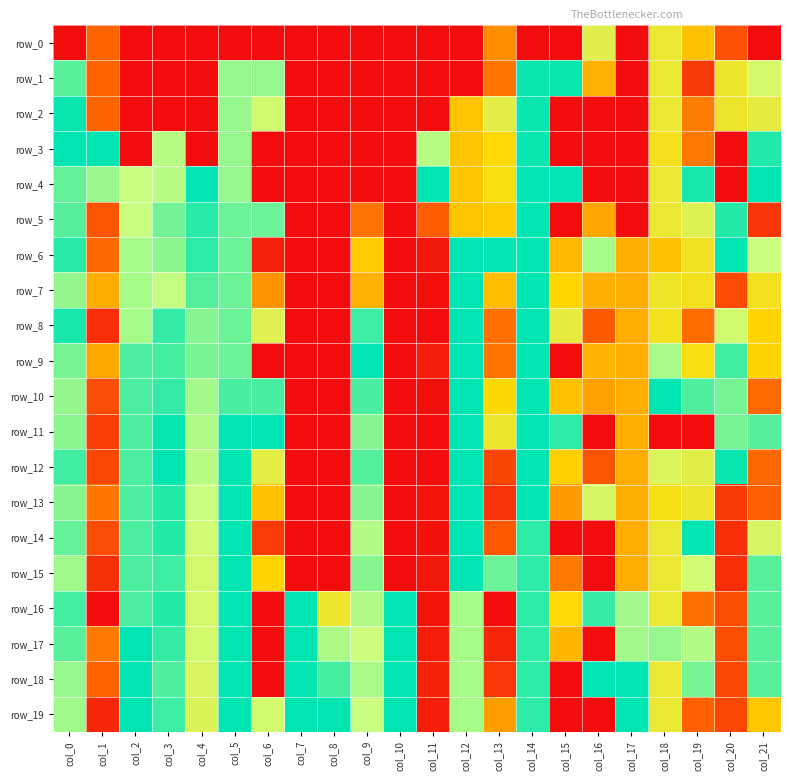

Rank the categories by row_4 value from lowest to highest.

col_6, col_7, col_8, col_9, col_10, col_16, col_17, col_20, col_12, col_13, col_18, col_2, col_3, col_1, col_5, col_0, col_19, col_4, col_11, col_14, col_15, col_21